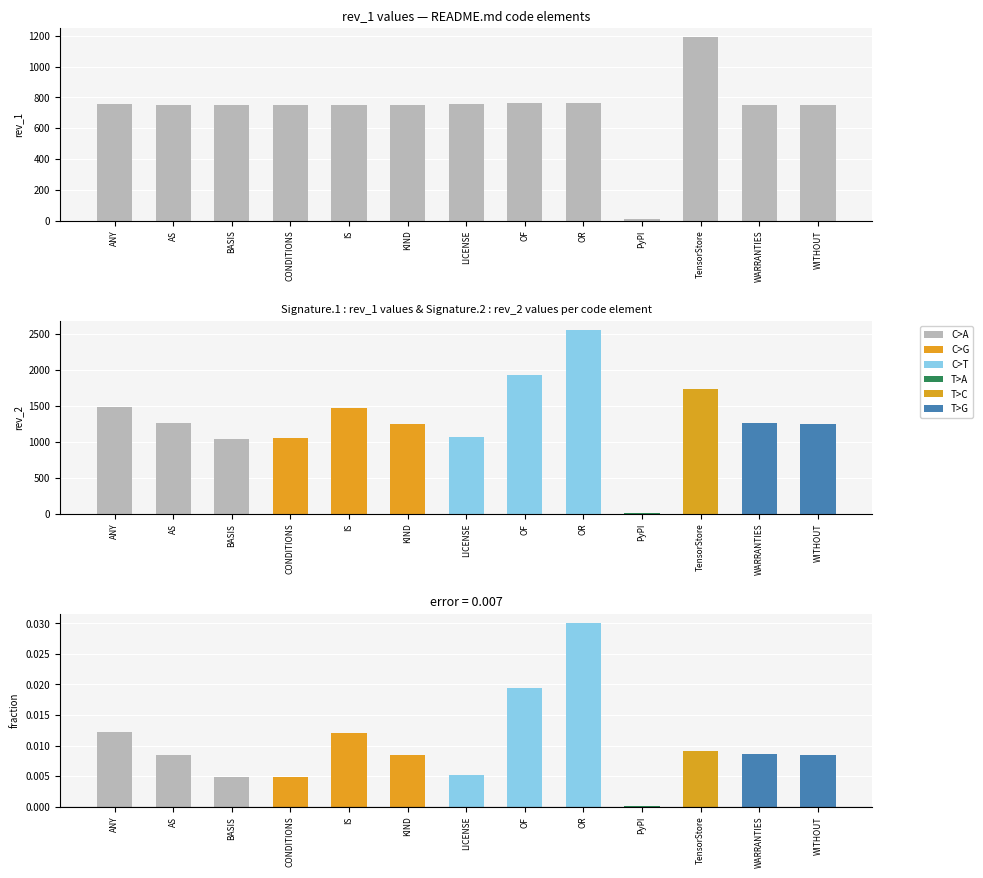

Is the value of diff (rev_2 - rev_1) at KIND greater than the value of rev_1 at WITHOUT?

No